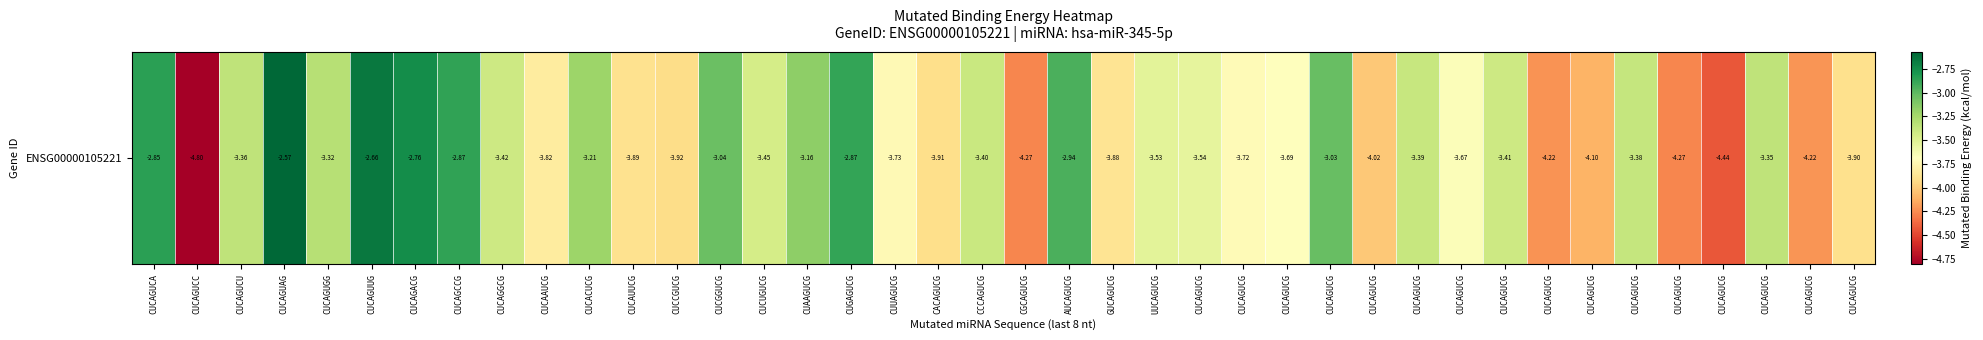

Reading left to right, list all the values displayed in this chart.

CUCAGUCA=-2.8	CUCAGUCC=-4.8	CUCAGUCU=-3.4	CUCAGUAG=-2.6	CUCAGUGG=-3.3	CUCAGUUG=-2.7	CUCAGACG=-2.8	CUCAGCCG=-2.9	CUCAGGCG=-3.4	CUCAAUCG=-3.8	CUCACUCG=-3.2	CUCAUUCG=-3.9	CUCCGUCG=-3.9	CUCGGUCG=-3.0	CUCUGUCG=-3.4	CUAAGUCG=-3.2	CUGAGUCG=-2.9	CUUAGUCG=-3.7	CACAGUCG=-3.9	CCCAGUCG=-3.4	CGCAGUCG=-4.3	AUCAGUCG=-2.9	GUCAGUCG=-3.9	UUCAGUCG=-3.5	CUCAGUCG=-3.5	CUCAGUCG=-3.7	CUCAGUCG=-3.7	CUCAGUCG=-3.0	CUCAGUCG=-4.0	CUCAGUCG=-3.4	CUCAGUCG=-3.7	CUCAGUCG=-3.4	CUCAGUCG=-4.2	CUCAGUCG=-4.1	CUCAGUCG=-3.4	CUCAGUCG=-4.3	CUCAGUCG=-4.4	CUCAGUCG=-3.4	CUCAGUCG=-4.2	CUCAGUCG=-3.9